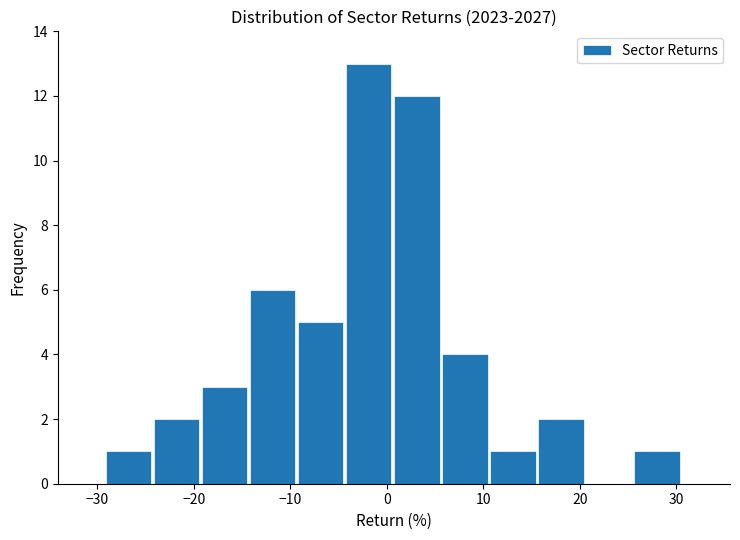

Which range on the x-axis has the tallest bar?

-4 to 1